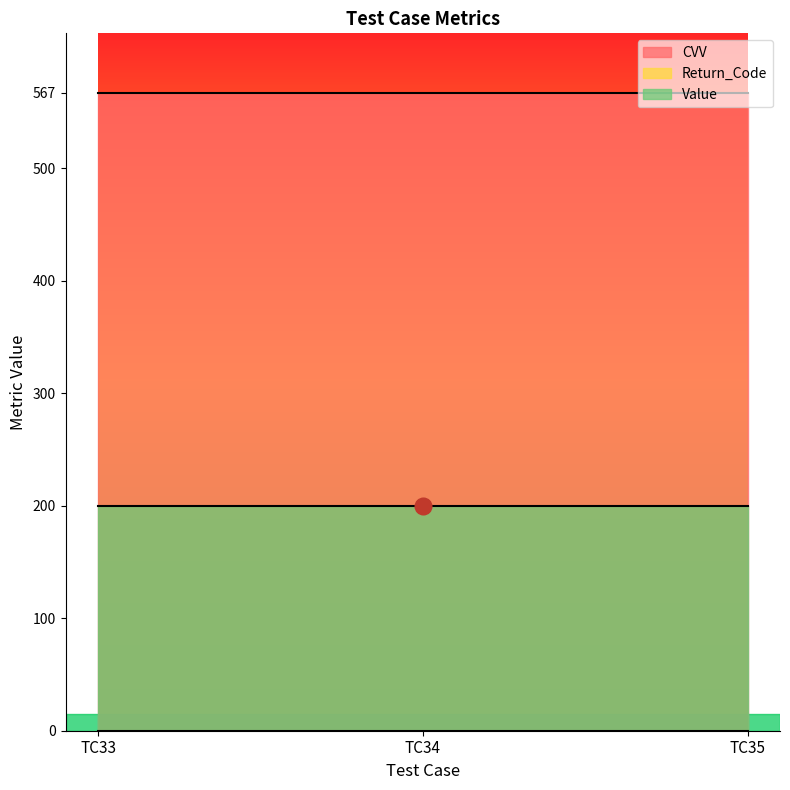

True or false: CVV has a value of 567 at TC33.

True